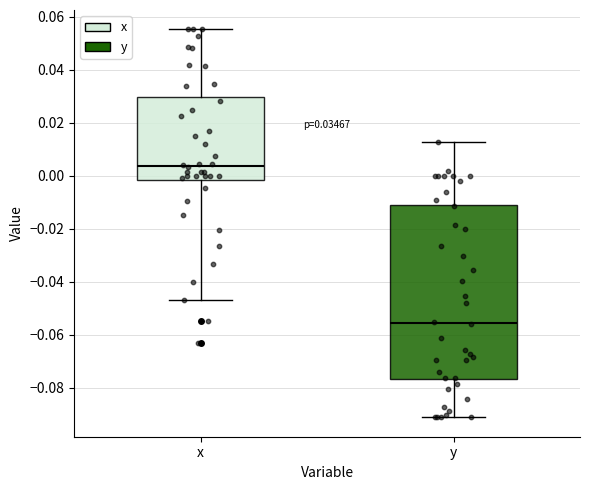

Reading left to right, read every box against the y-axis: the position of its median line, the range the box covers, and the ends of its whiskers. The values are not printed on the chart, so give them approximately, as read against the axis.

x: median 0.004, box -0.002 to 0.030, whiskers -0.048 to 0.056
y: median -0.056, box -0.076 to -0.012, whiskers -0.092 to 0.012